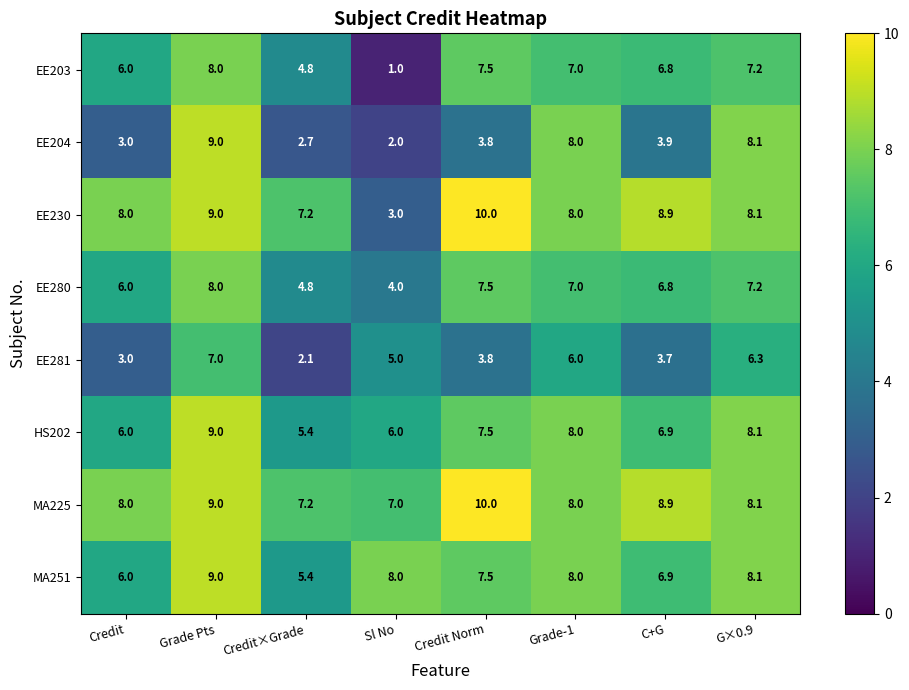

What is the sum of the MA251 values at Grade Pts and Grade-1?

17.0